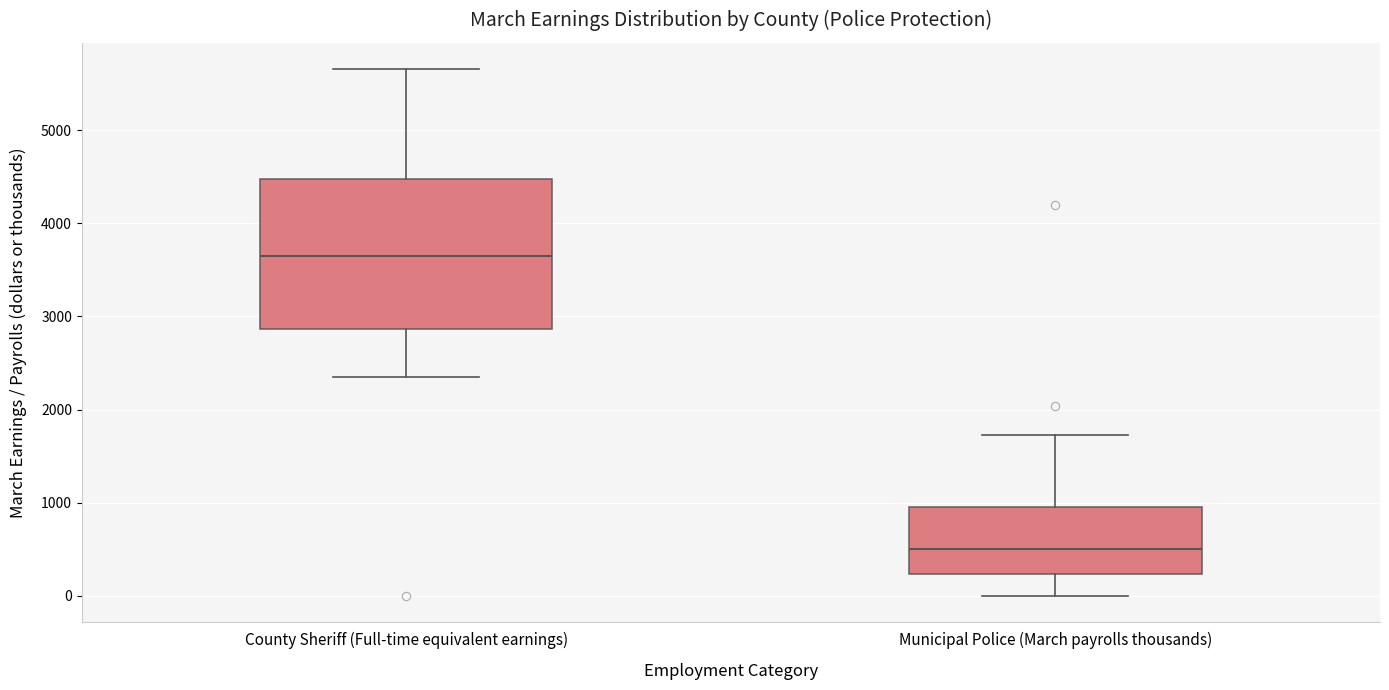

Where does the upper whisker of the box for Municipal Police (March payrolls thousands) end on the y-axis? The values are not printed on the chart, so give them approximately, as read against the axis.

1700